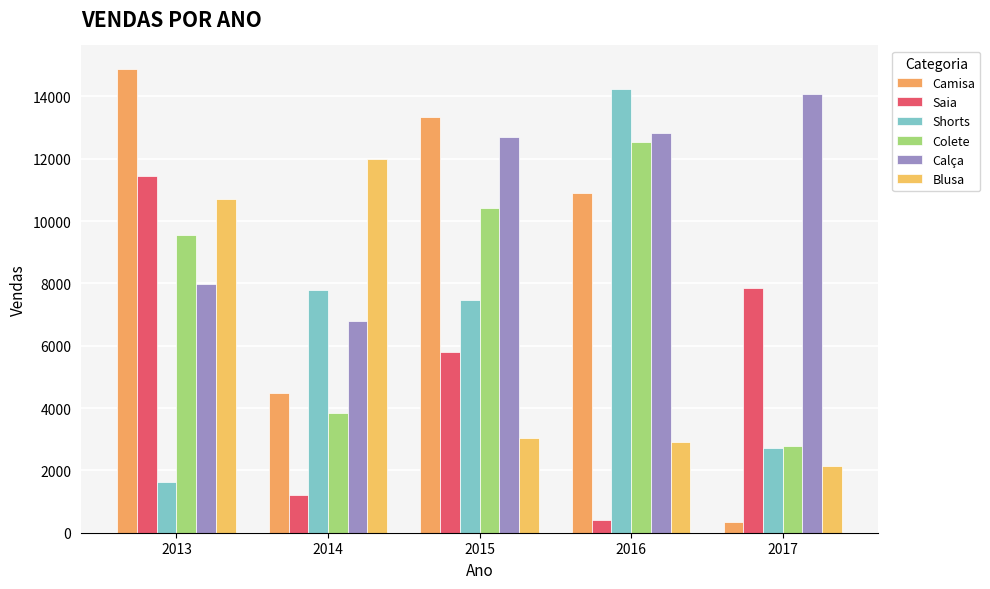

How many bars are there in each group?

6